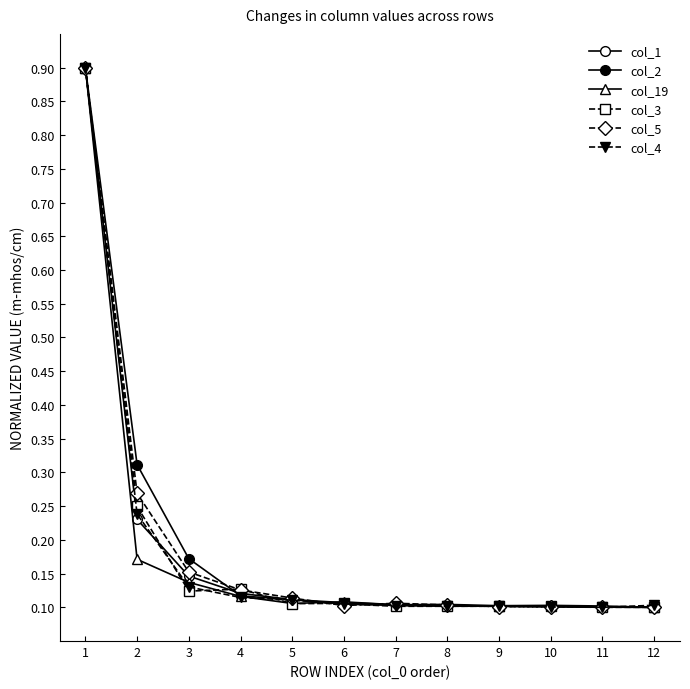

Which category has the highest value in the col_5 series?

1